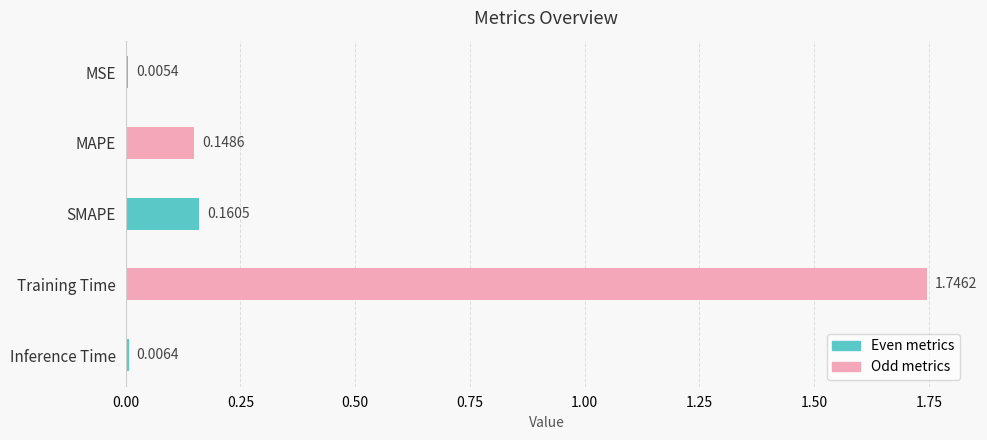

At which label is the value closest to 0?

MSE